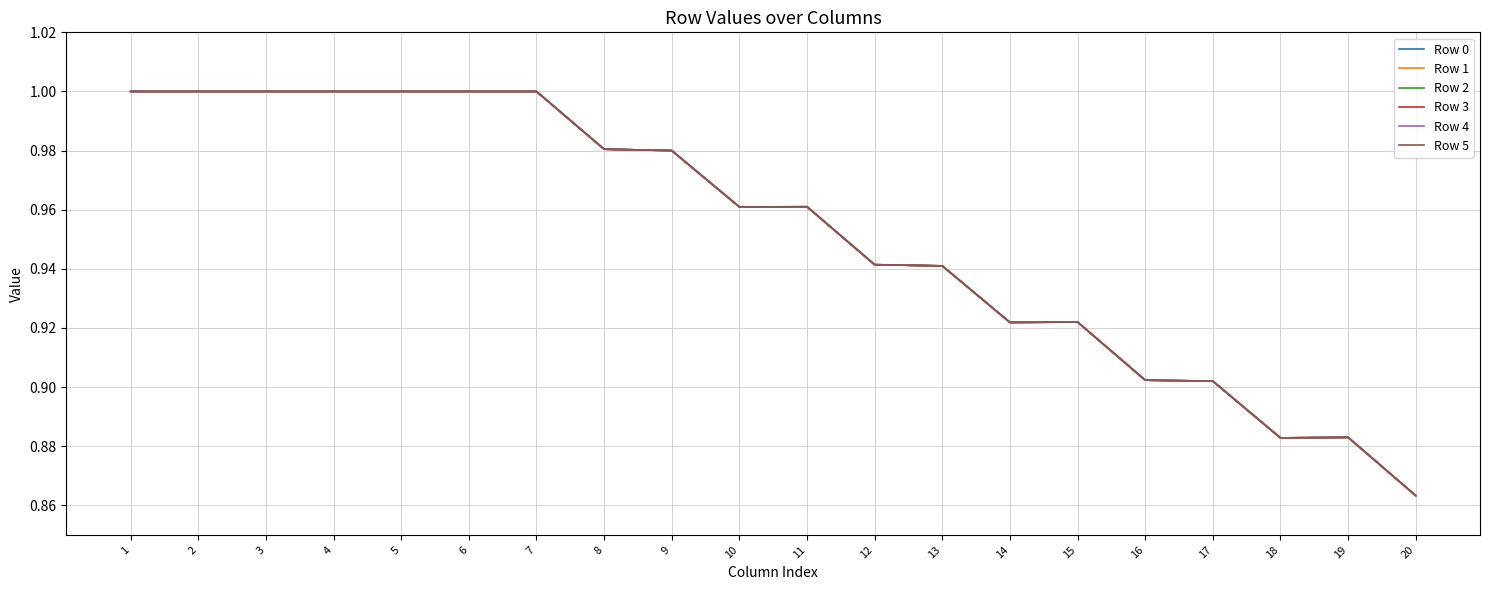

Does the chart have visible grid lines?

Yes